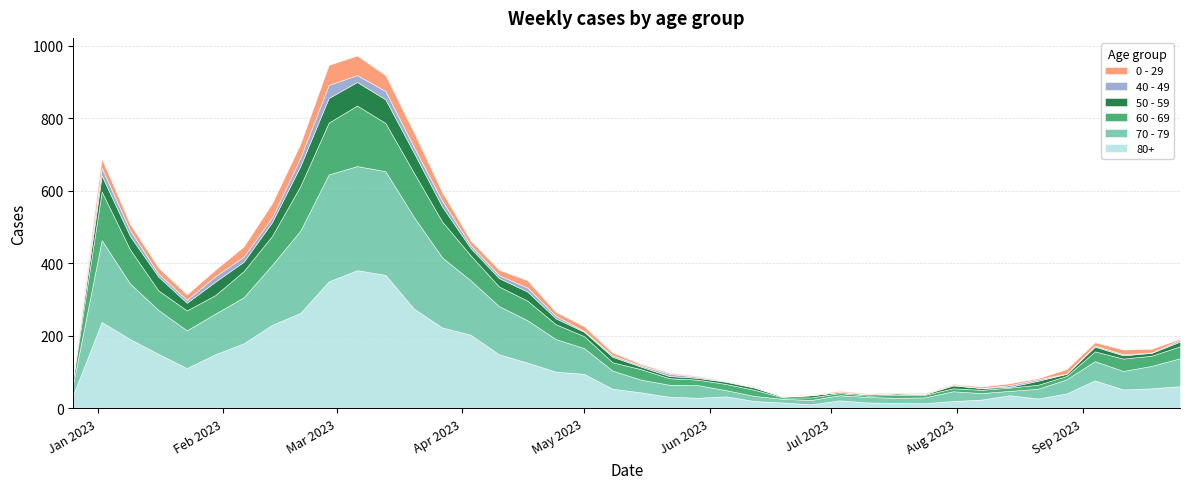

What is the difference between the 70 - 79 values at 2023-08-07 and 2023-04-17?

99